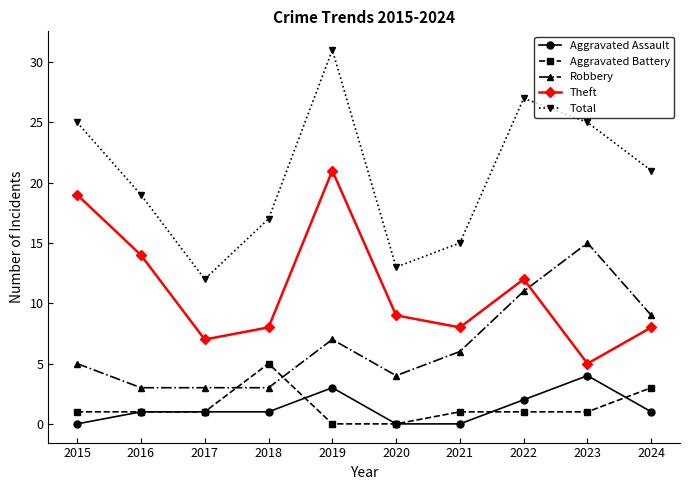

What is the difference between the second highest and second lowest values in the Theft series?

12